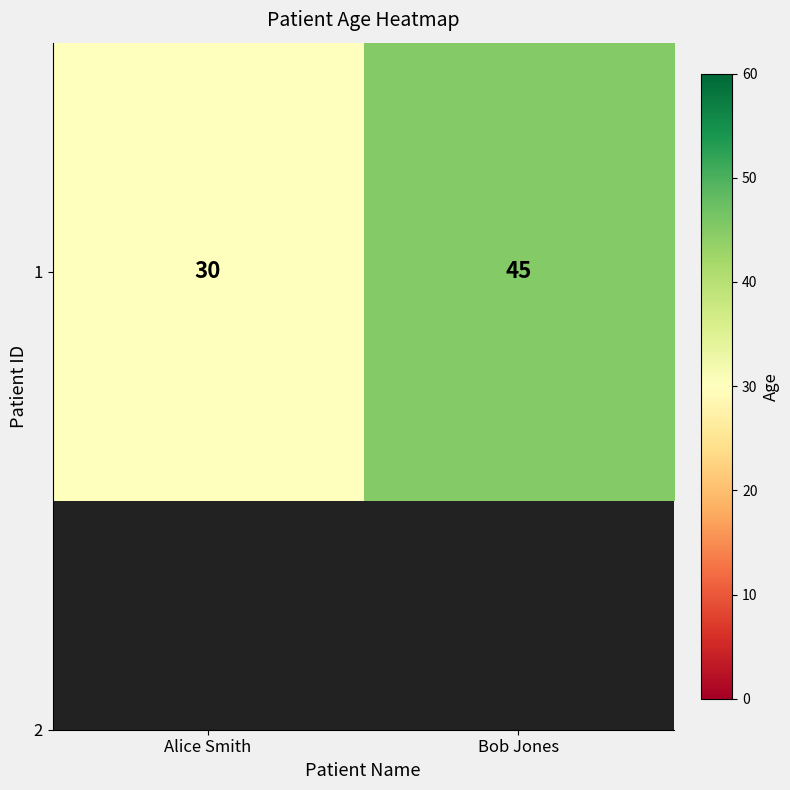

Reading left to right, extract all data points from this chart.

Alice Smith=30	Bob Jones=45